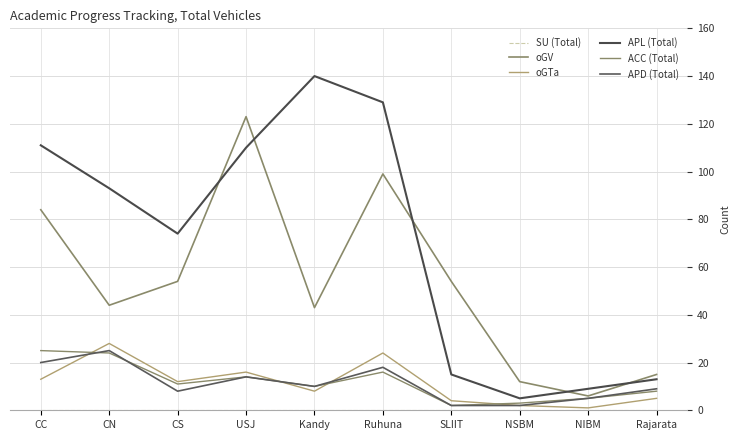

How many lines are shown in the chart?

6